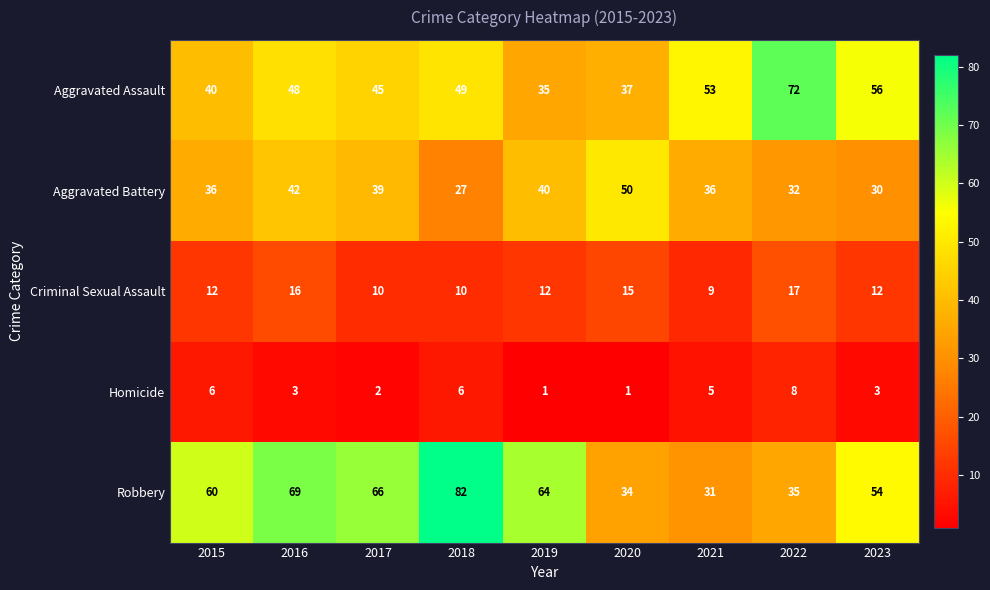

At which label does Robbery reach its minimum?

2021